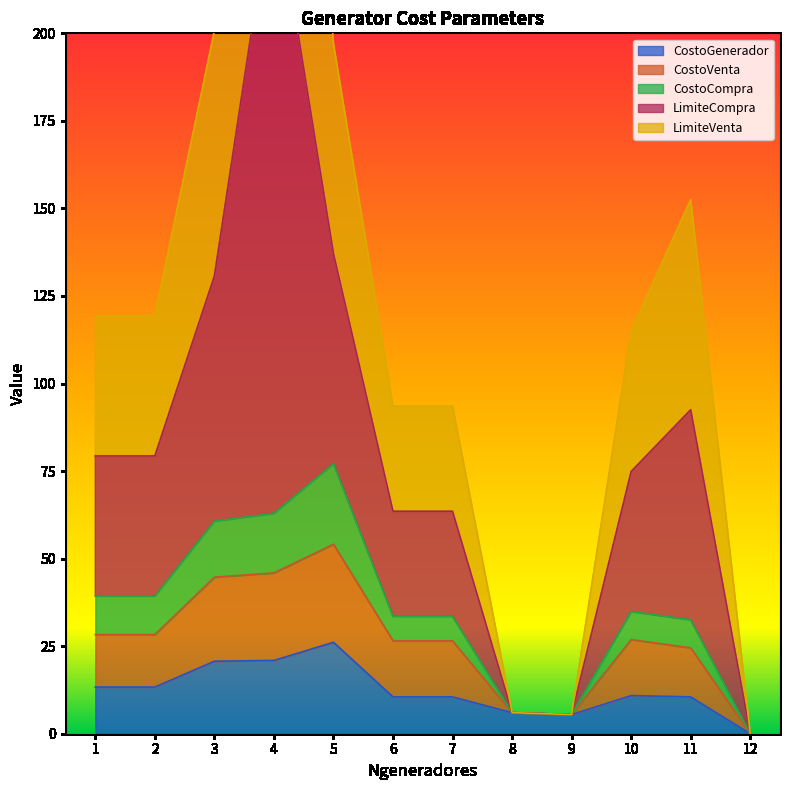

Is it true that CostoGenerador equals 0.0 at 12?

True